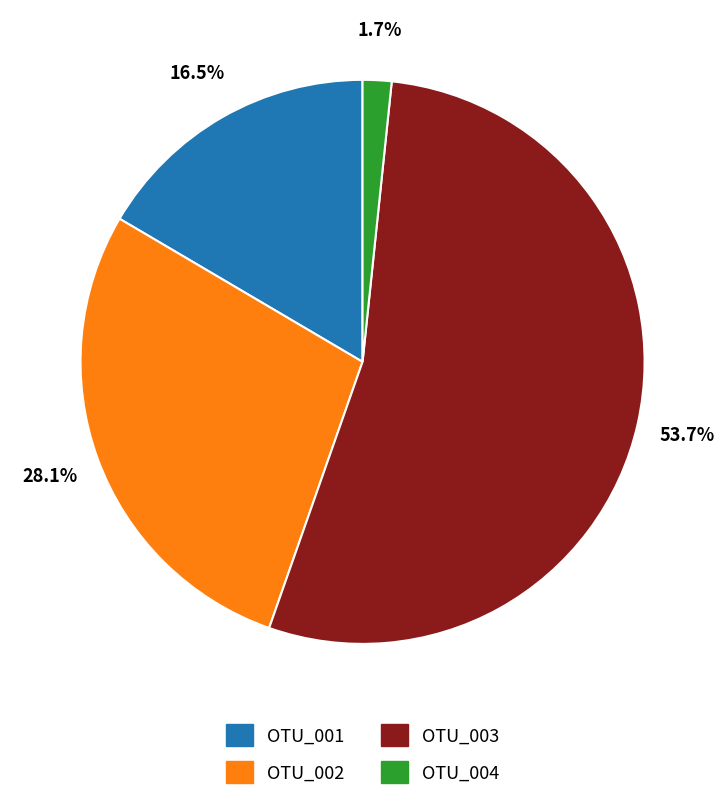

Which slice is the smallest?

OTU_004